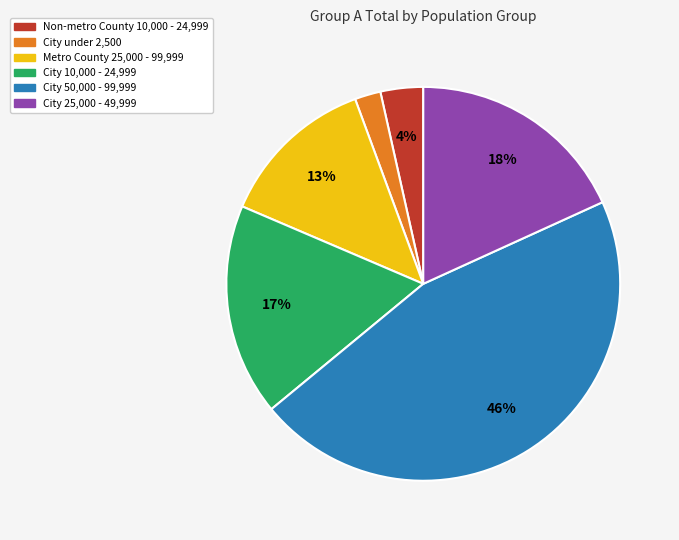

Which slice is the largest?

City 50,000 - 99,999